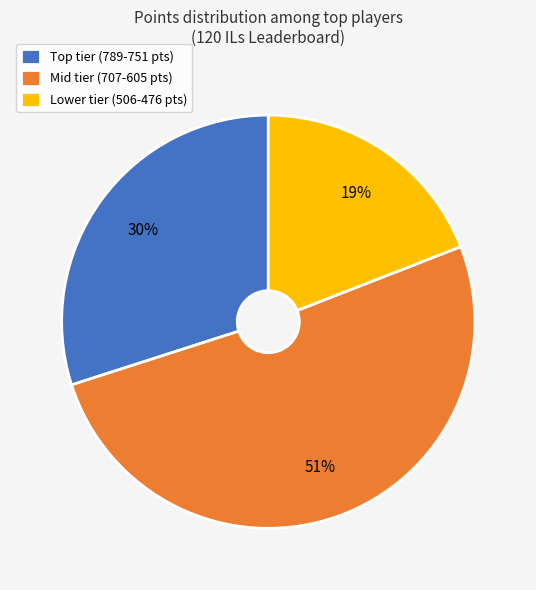

To the nearest percent, what is the average slice percentage?

33%